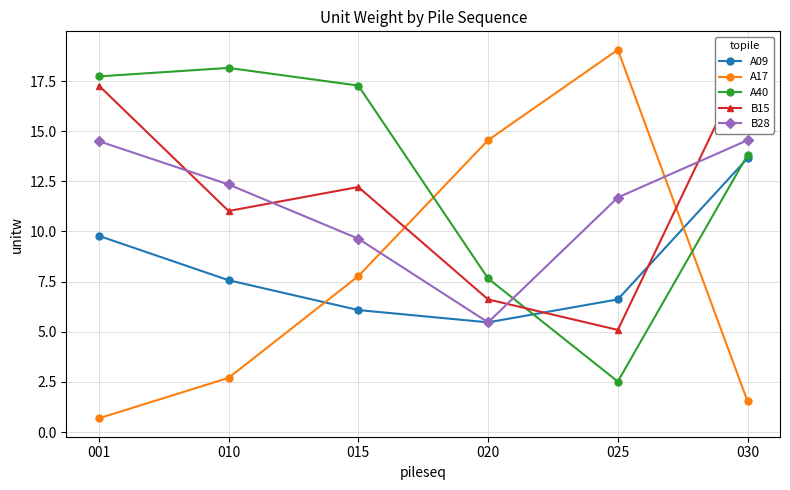

Which series changed the most between 015 and 025?

A40